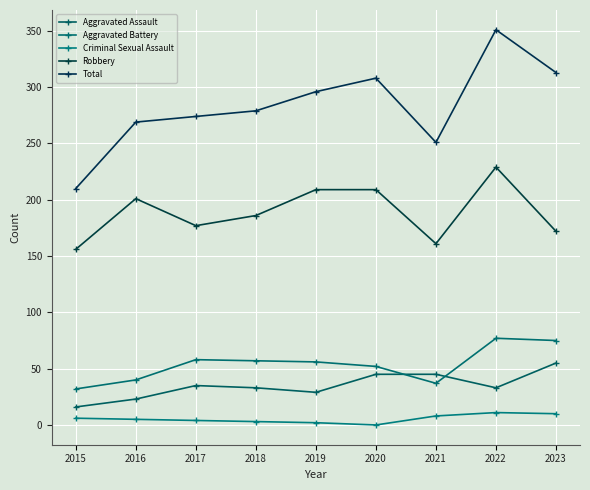

What is the total value across all series at 2016?

538